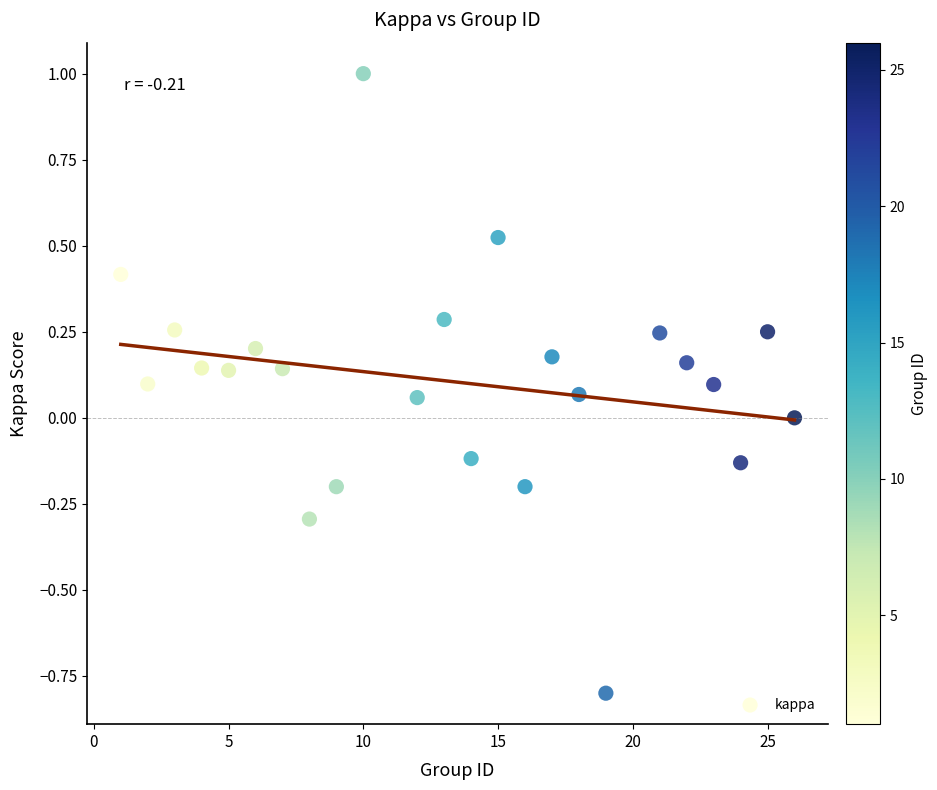

What is the range of X values (max minus min)?

25.0